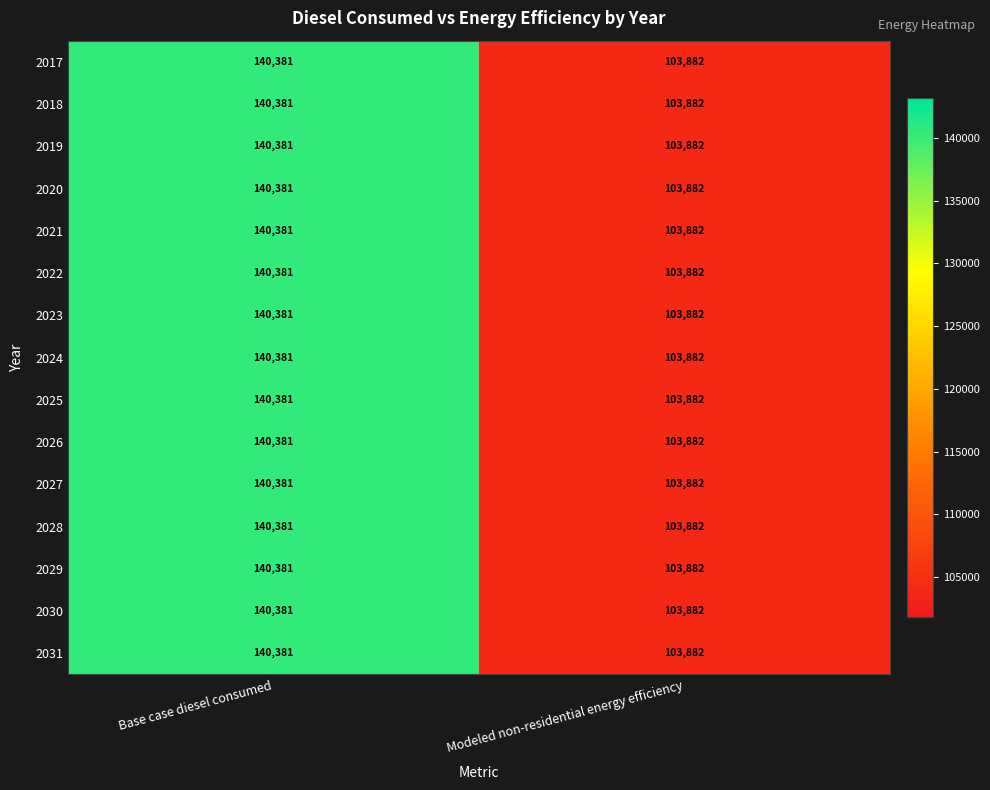

How many values in the 2028 series are below 140381?

1